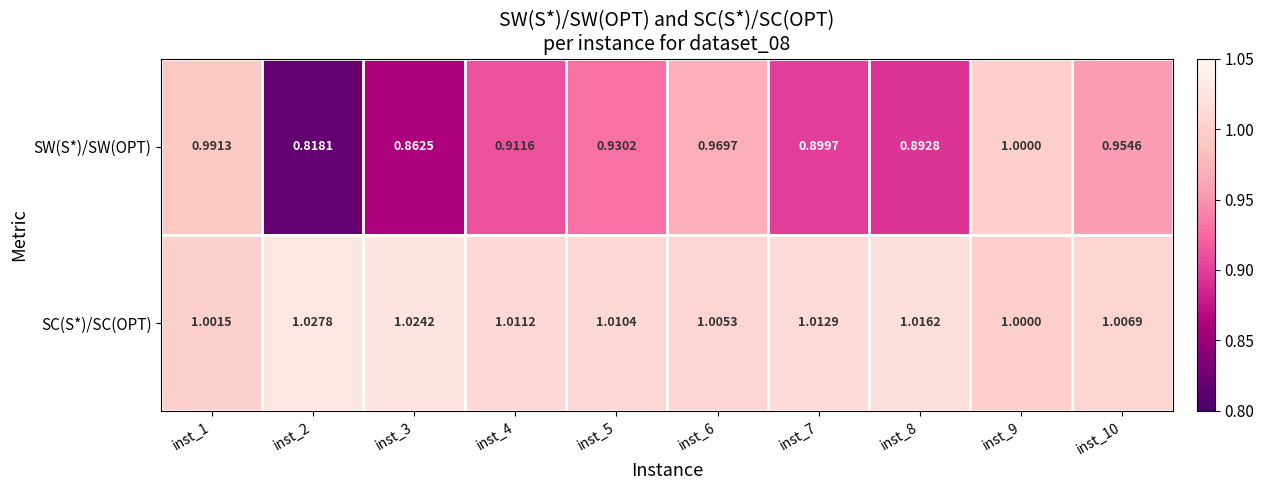

Which series changed the most between inst_1 and inst_4?

SW(S*)/SW(OPT)